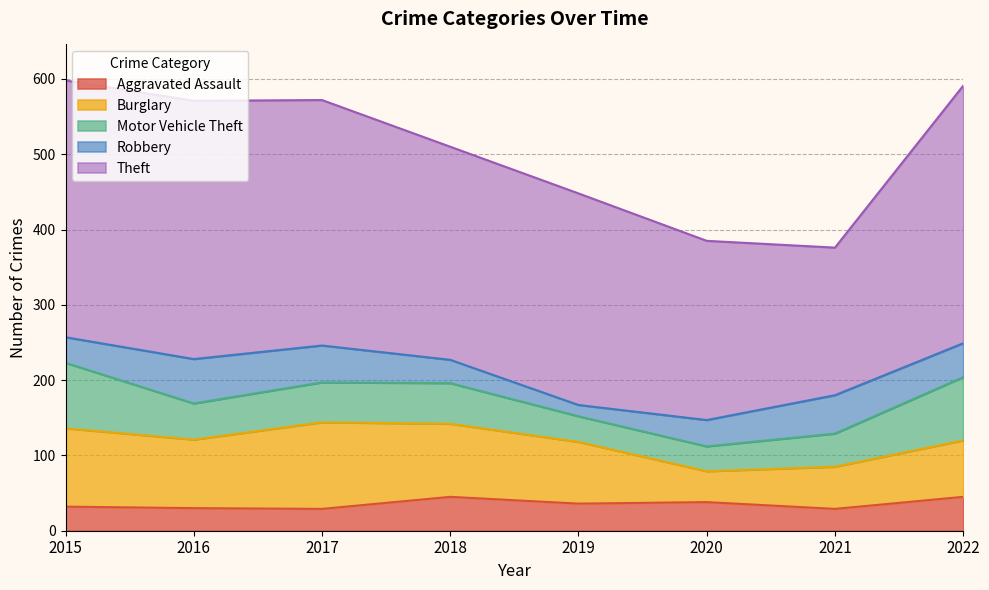

What is the difference between the maximum and minimum values in the Theft series?

147